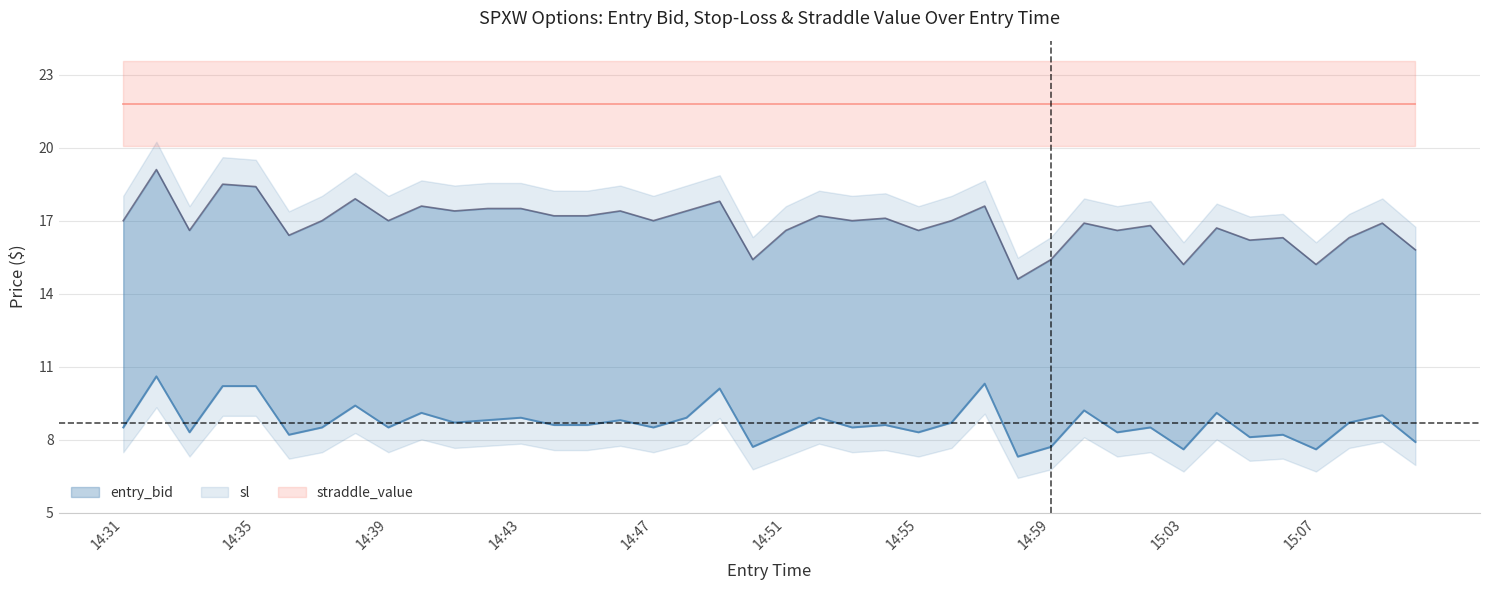

The value of entry_bid at 15:07 is 7.6. True or false?

True